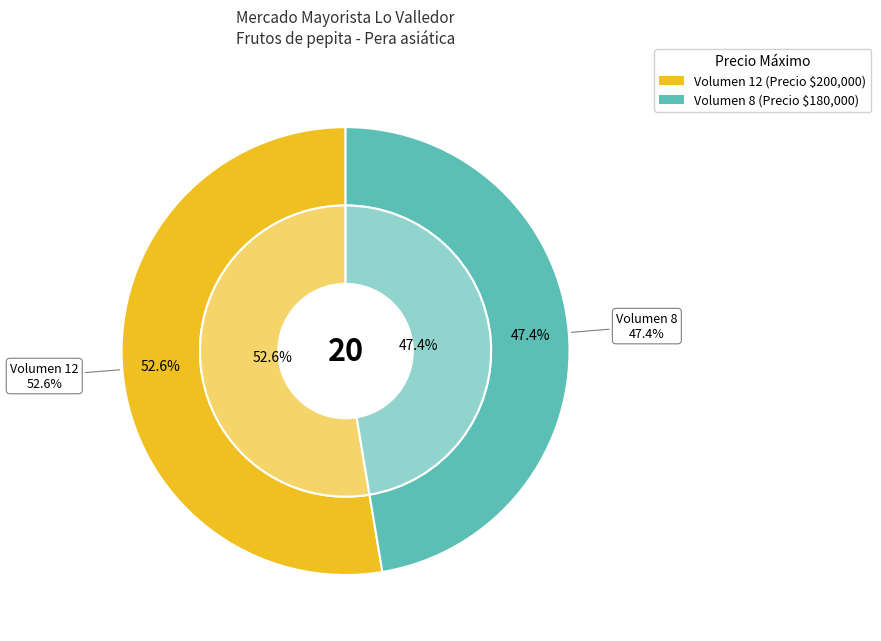

Does 12 represent more than half of the total?

Yes